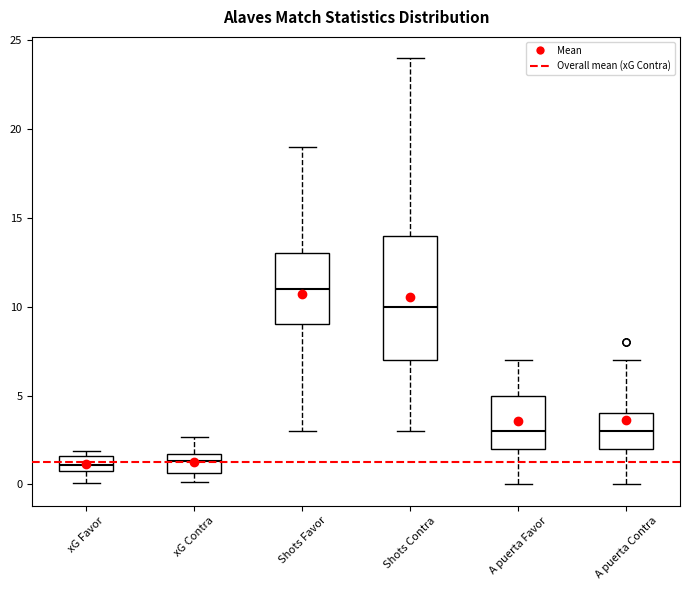

Reading left to right, transcribe this box plot: for each box, give where its median line is, the range the box spans, and where its two whiskers end, as read against the y-axis. The values are not printed on the chart, so give them approximately, as read against the axis.

xG Favor: median 1.0, box 0.5 to 1.5, whiskers 0.0 to 2.0
xG Contra: median 1.5 (inside the box), box 0.5 to 1.5, whiskers 0.0 to 2.5
Shots Favor: median 11.0, box 9.0 to 13.0, whiskers 3.0 to 19.0
Shots Contra: median 10.0, box 7.0 to 14.0, whiskers 3.0 to 24.0
A puerta Favor: median 3.0, box 2.0 to 5.0, whiskers 0.0 to 7.0
A puerta Contra: median 3.0, box 2.0 to 4.0, whiskers 0.0 to 7.0